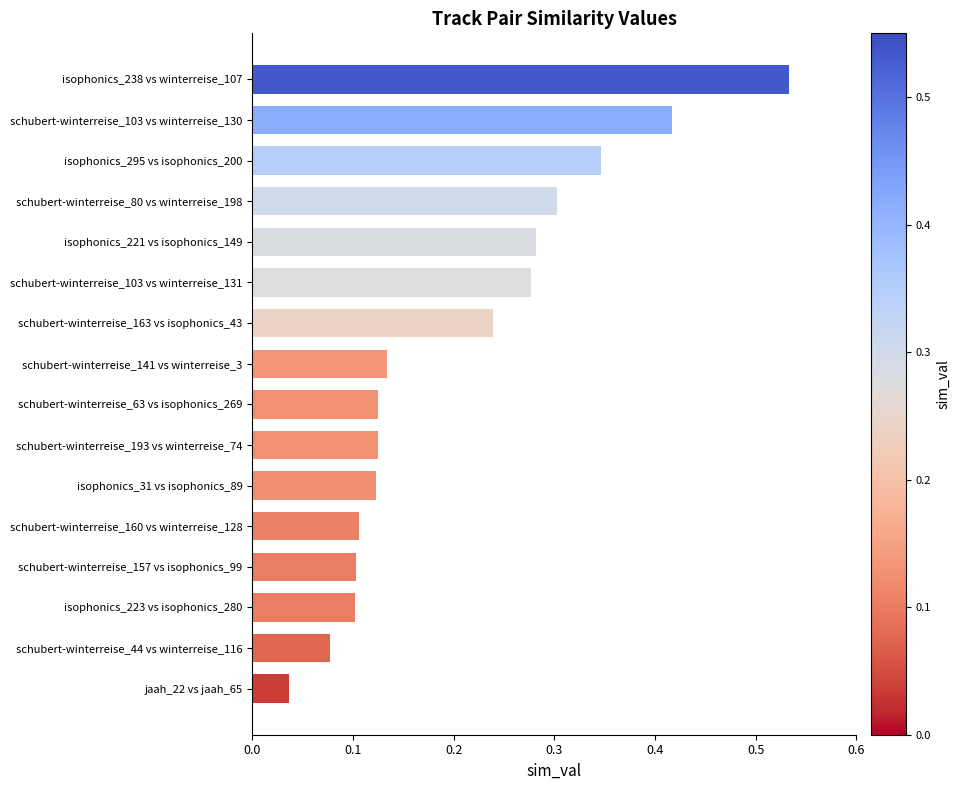

The value at isophonics_295 vs isophonics_200 is 0.3. True or false?

True